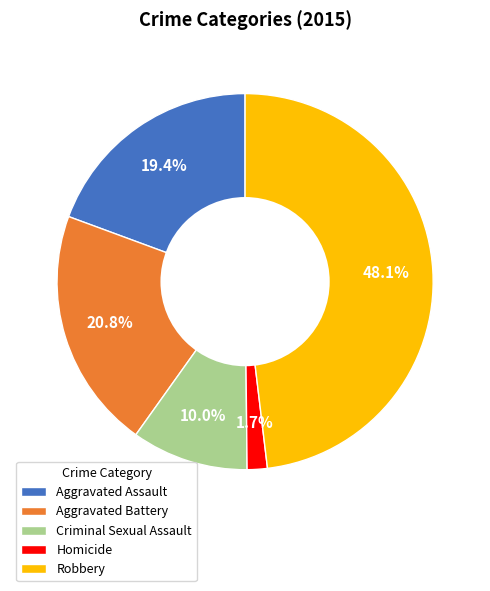

Rank the categories by value from lowest to highest.

Homicide, Criminal Sexual Assault, Aggravated Assault, Aggravated Battery, Robbery